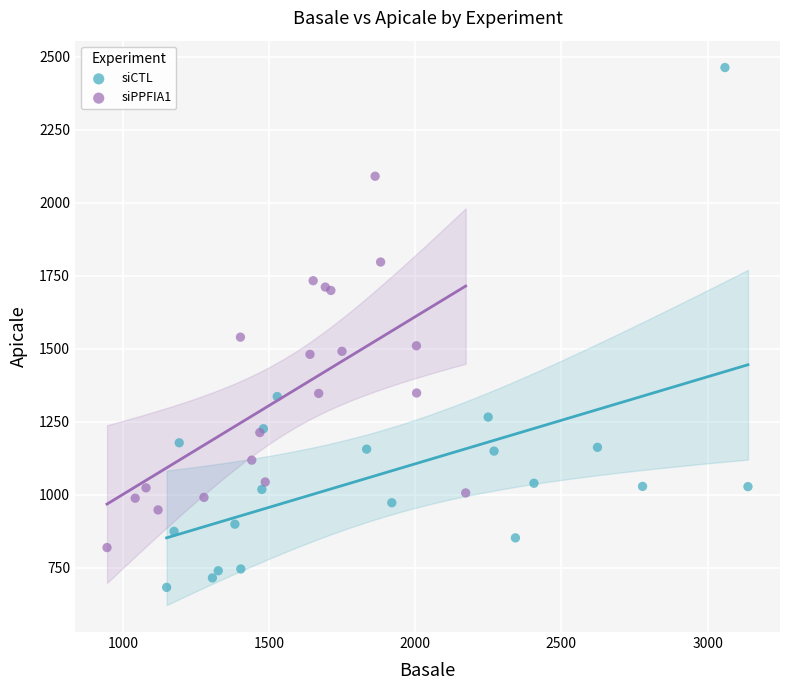

Which series reaches the minimum Y coordinate?

siCTL